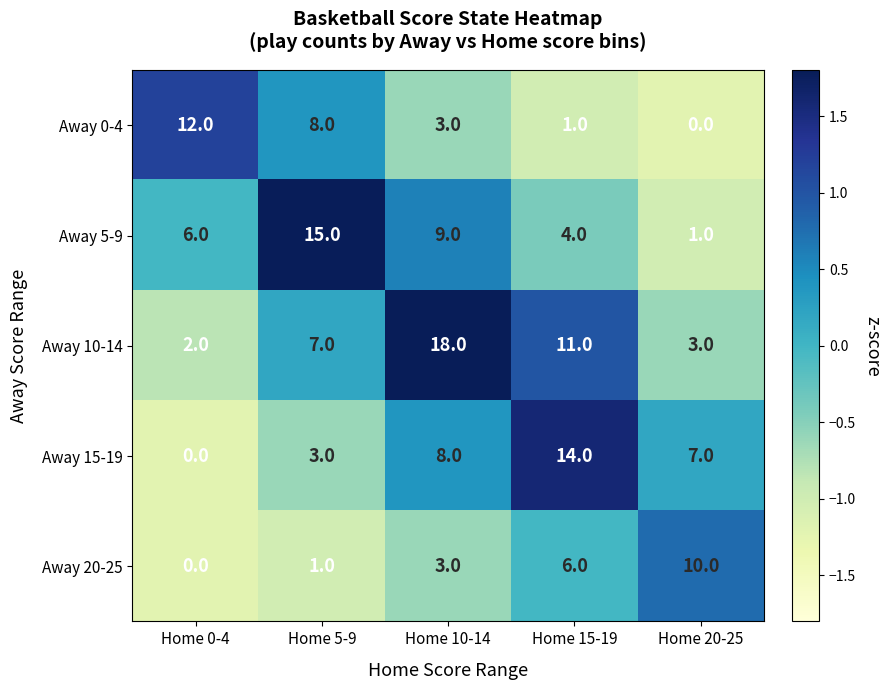

What is the sum of all Away 5-9 values?

35